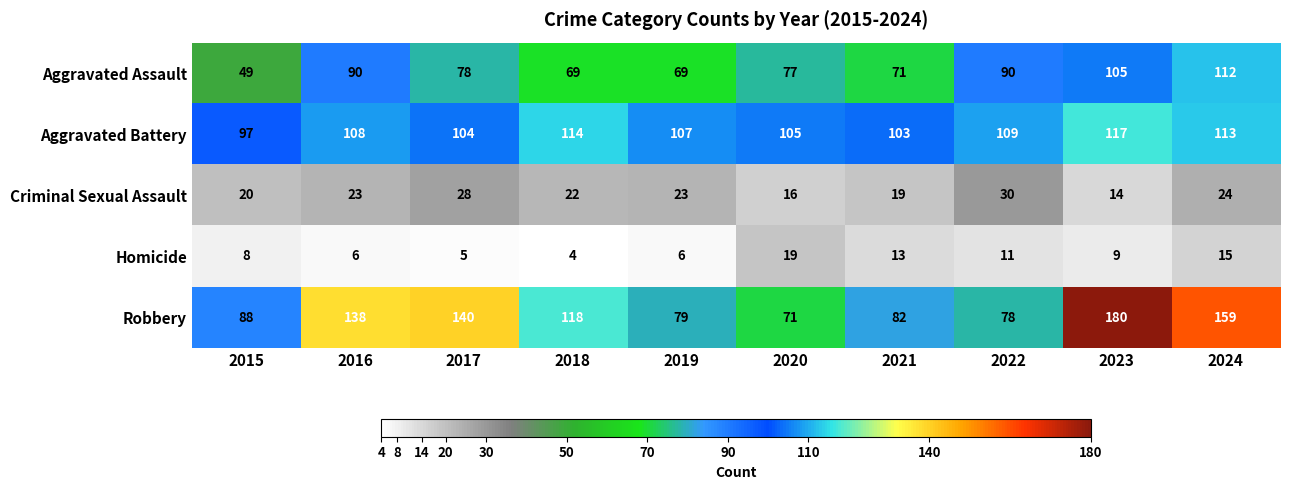

At how many categories does at least one series exceed 22?

10